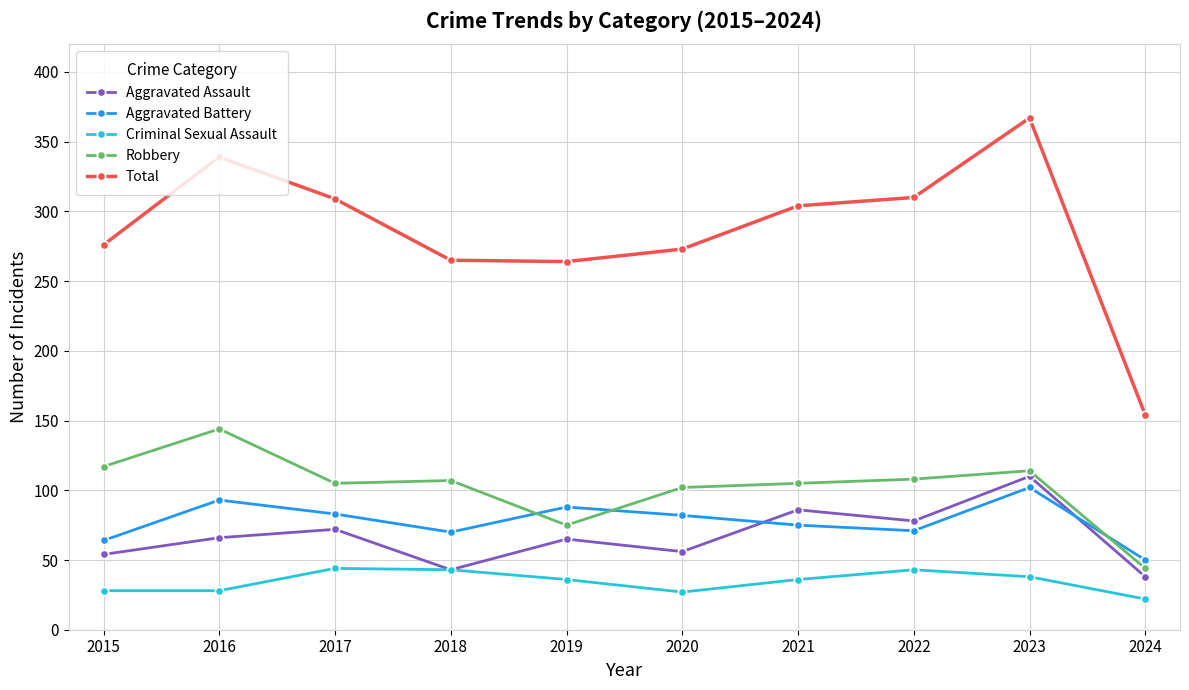

What is the difference between the maximum and minimum values in the Aggravated Battery series?

52